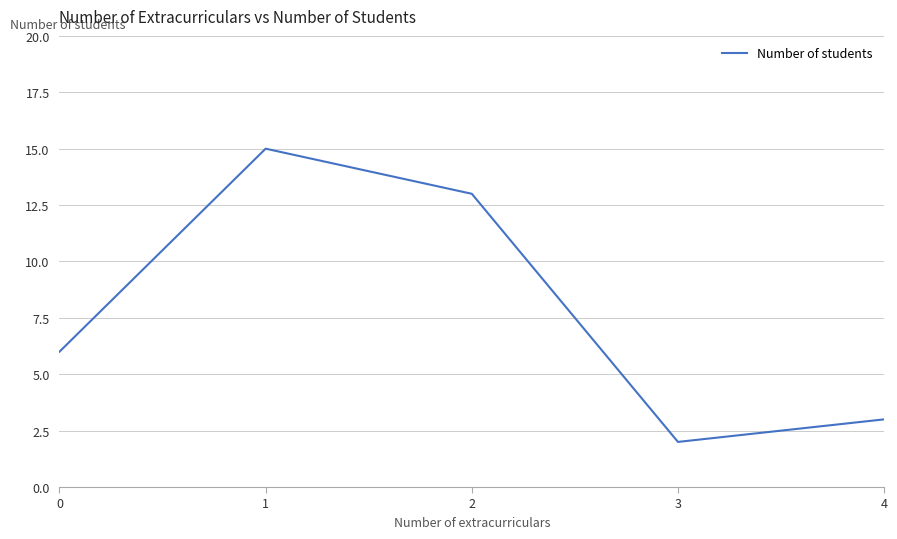

What is the smallest value displayed?

2